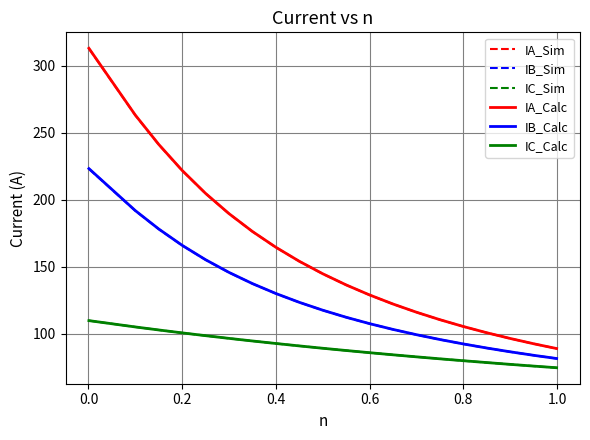

How many values in the IC_Sim series exceed 89?

10